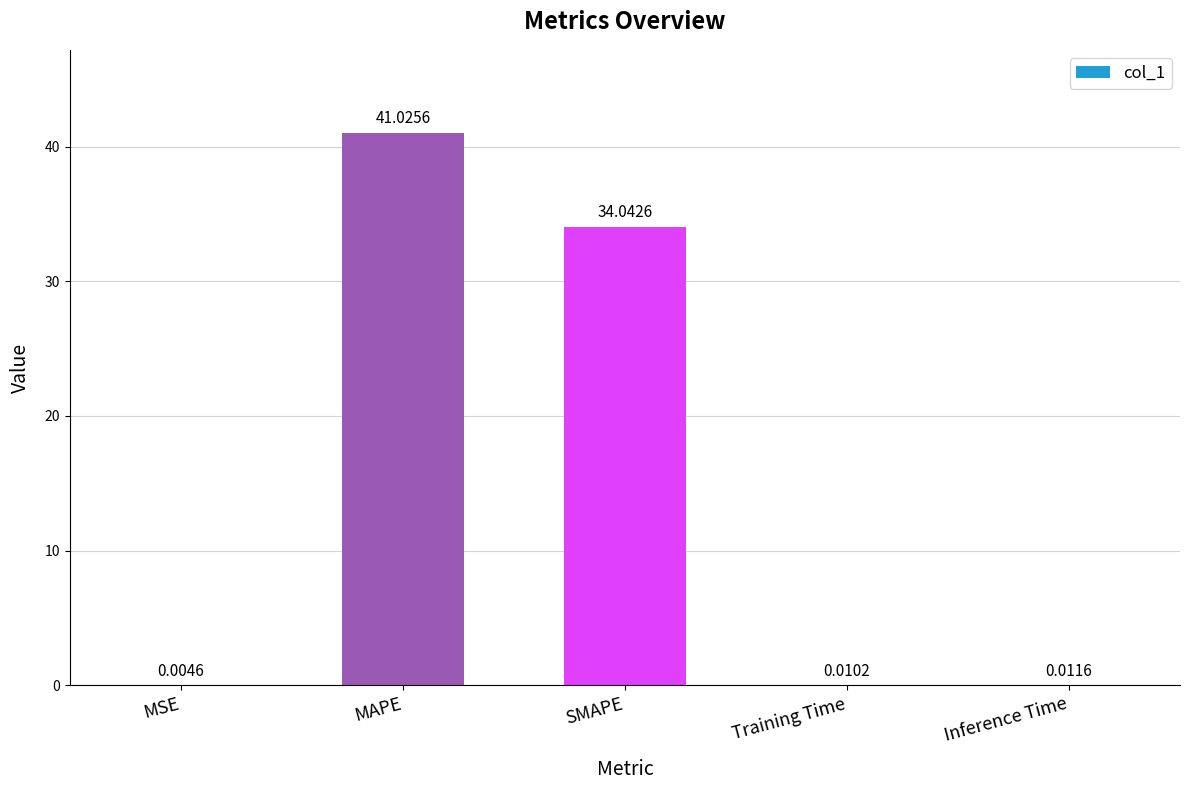

At which category does the chart reach its peak across all series?

MAPE